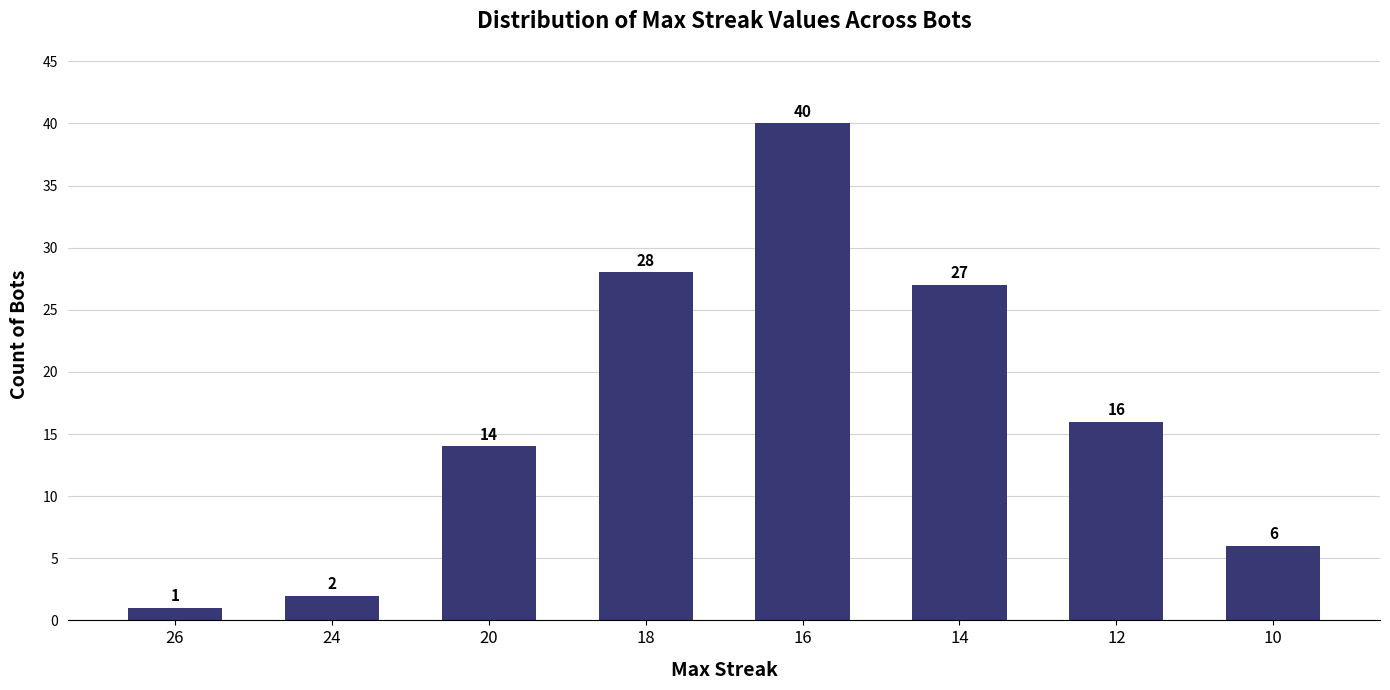

Approximately how many times larger is the value at 18 compared to 24?

14.0